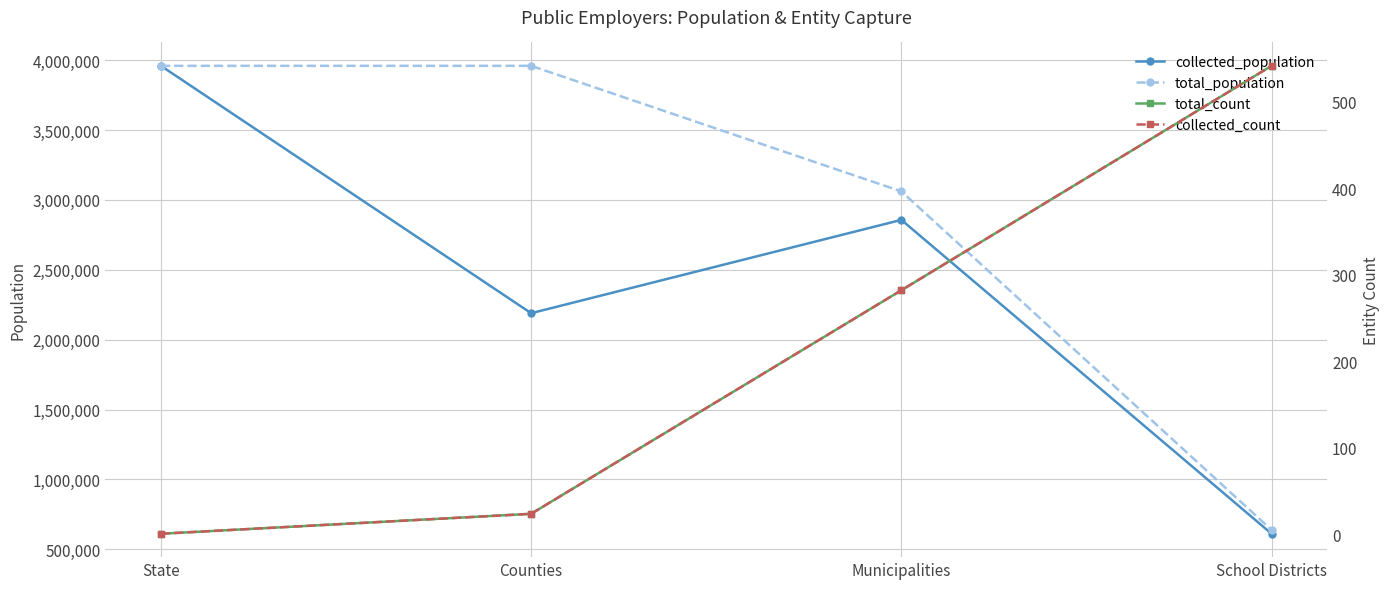

Which series has the largest total across all categories?

total_population